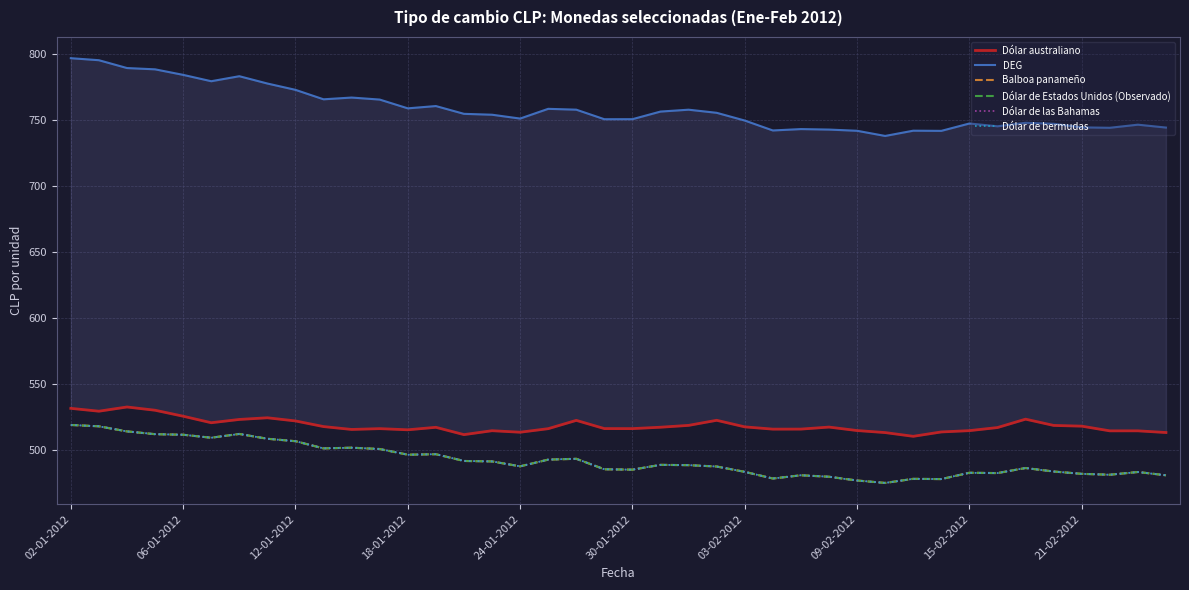

At which category is the sum across all series the highest?

02-01-2012